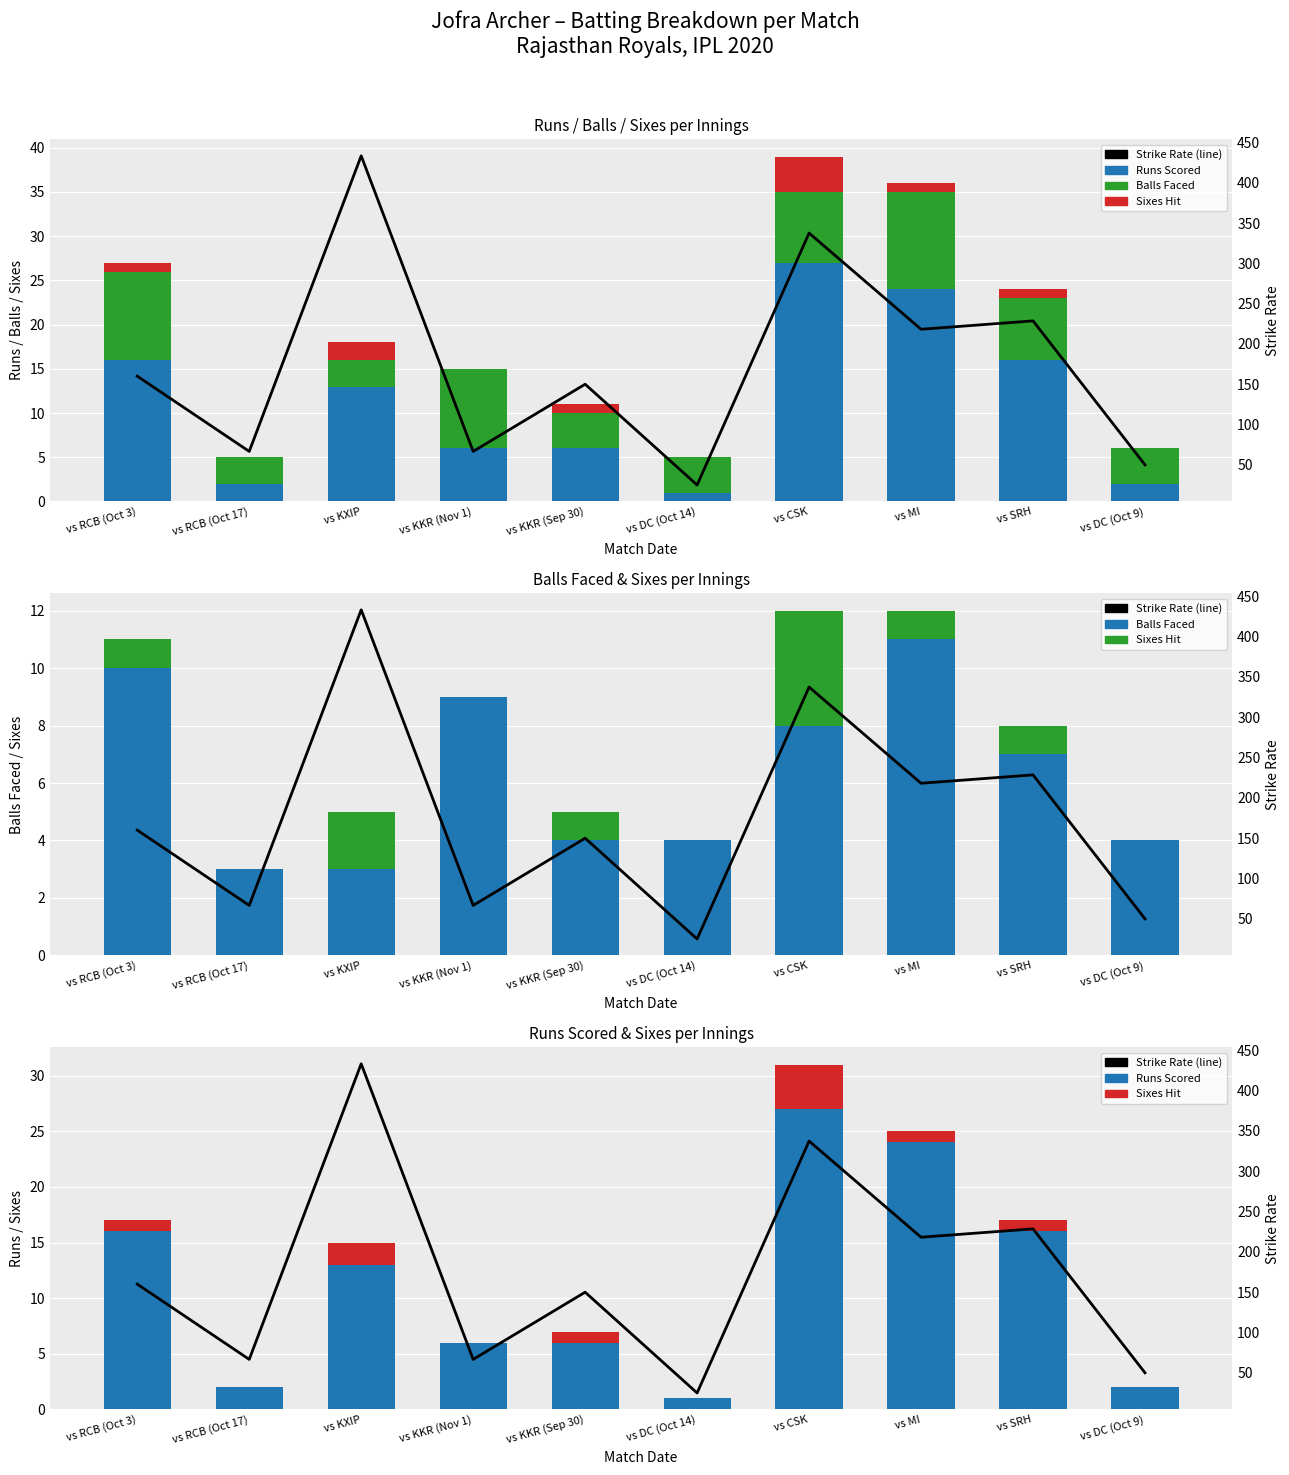

Reading left to right, transcribe all the data shown in this chart.

prun (runs): 16.0	2.0	13.0	6.0	6.0	1.0	27.0	24.0	16.0	2.0
pball (balls): 10.0	3.0	3.0	9.0	4.0	4.0	8.0	11.0	7.0	4.0
psix (sixes): 1.0	0.0	2.0	0.0	1.0	0.0	4.0	1.0	1.0	0.0
pball (balls faced): 10.0	3.0	3.0	9.0	4.0	4.0	8.0	11.0	7.0	4.0
prun (runs scored): 16.0	2.0	13.0	6.0	6.0	1.0	27.0	24.0	16.0	2.0
pstrikerate: 160.0	66.7	433.3	66.7	150.0	25.0	337.5	218.2	228.6	50.0